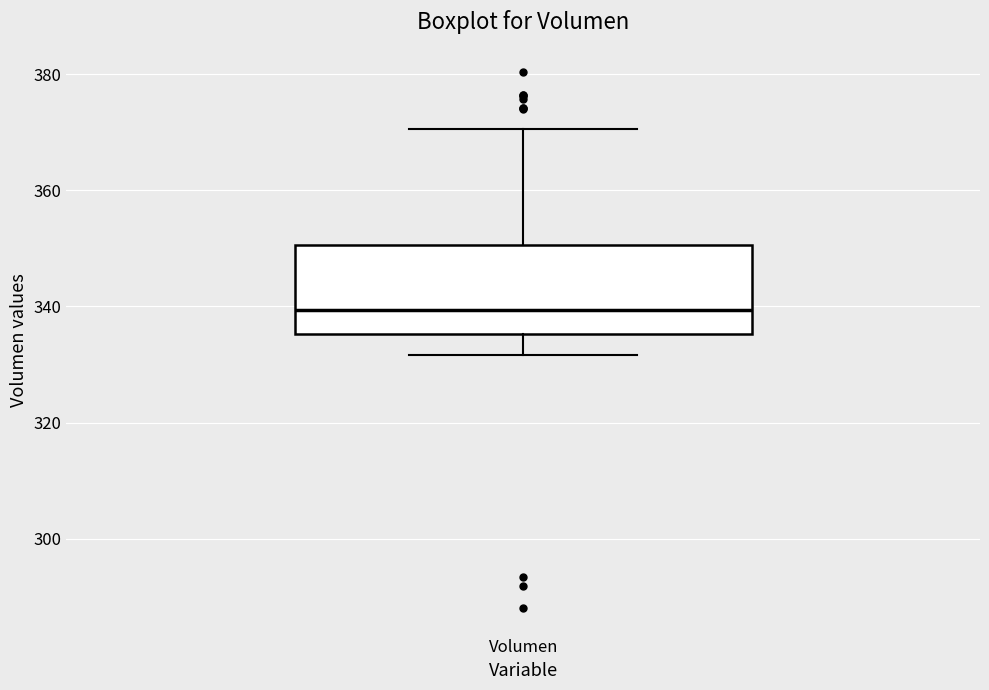

Transcribe this box plot: give where the median line is, the range the box spans, and where the two whiskers end, as read against the y-axis. The values are not printed on the chart, so give them approximately, as read against the axis.

median 340, box 336 to 350, whiskers 332 to 370